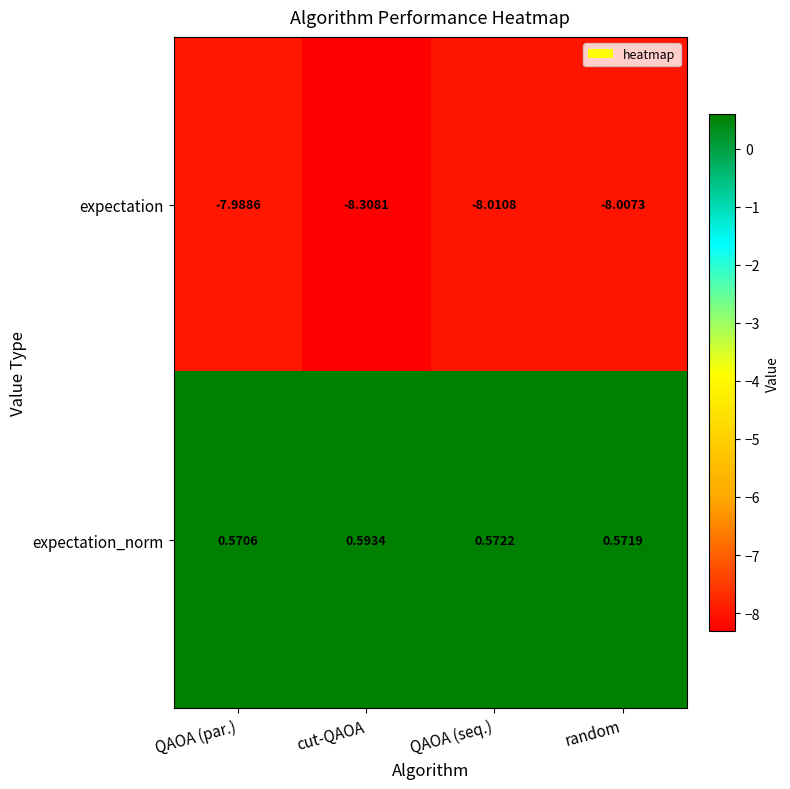

Count the number of categories in the chart.

4